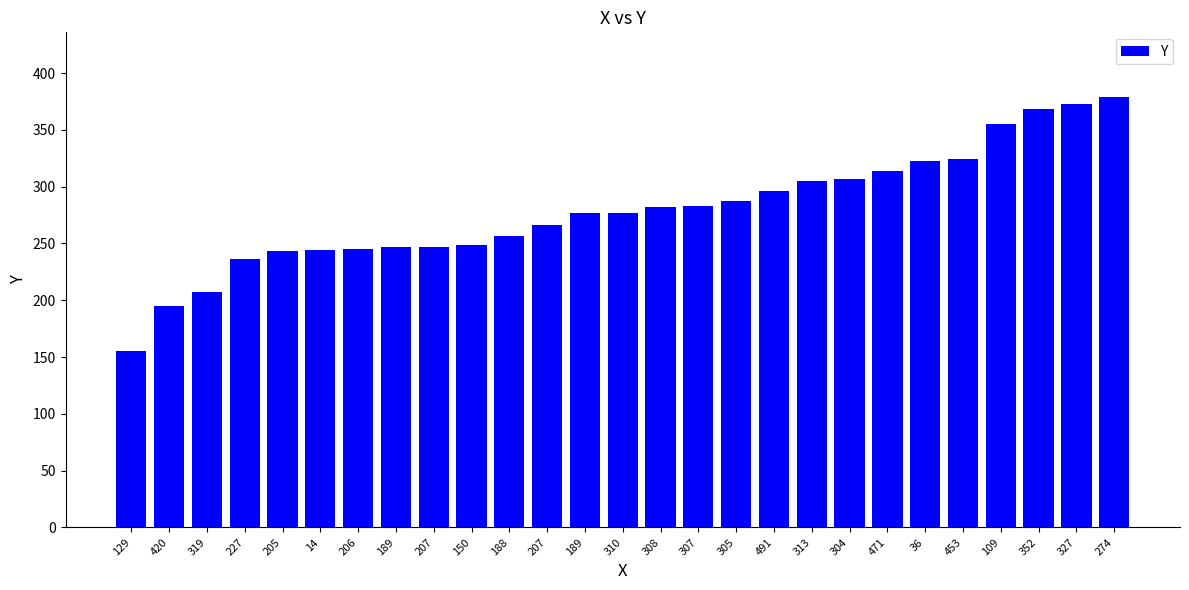

What is the difference between the maximum and minimum values?

224